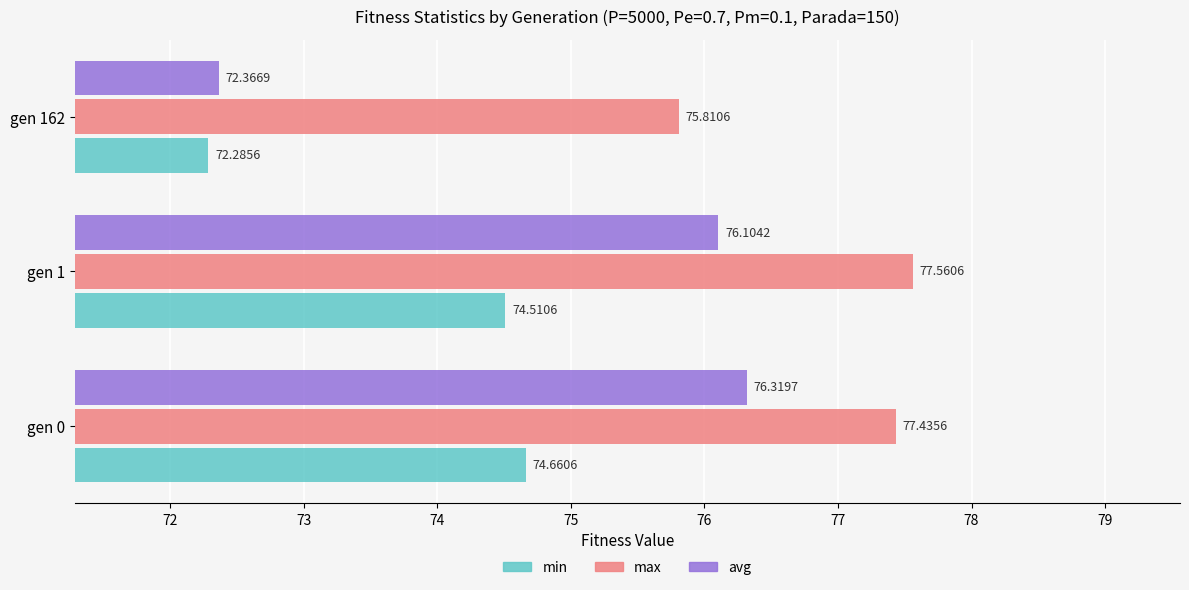

Which series has the largest total across all categories?

max